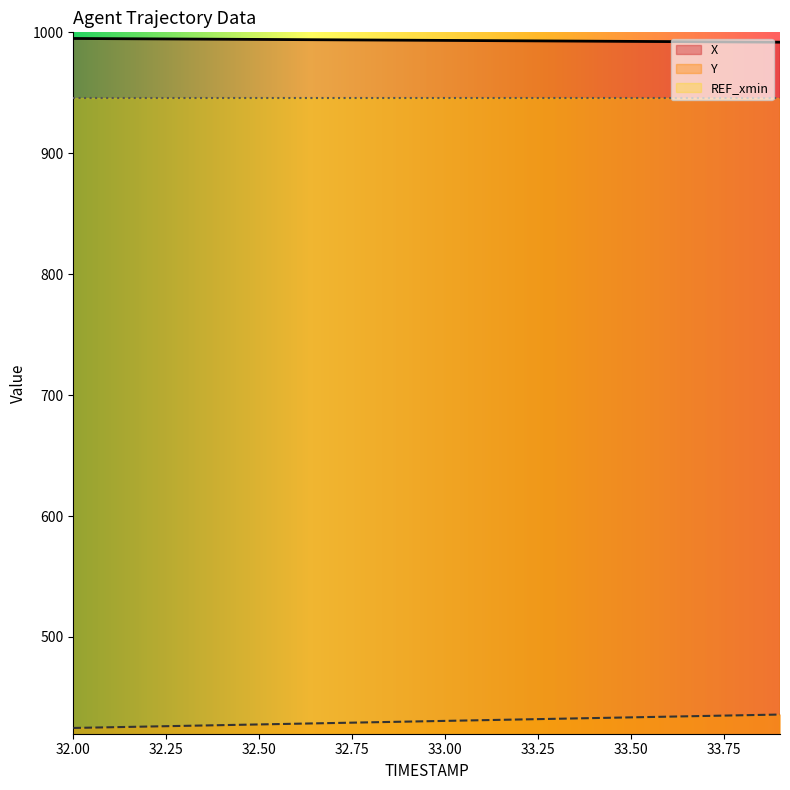

True or false: Y has a value of 435.9 at 33.9.

True